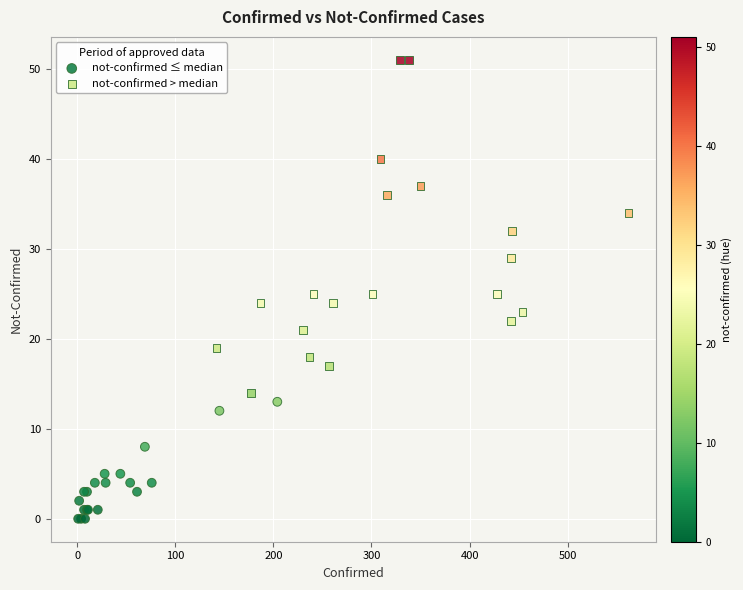

Which series contains the lowest Y value?

not-confirmed ≤ median